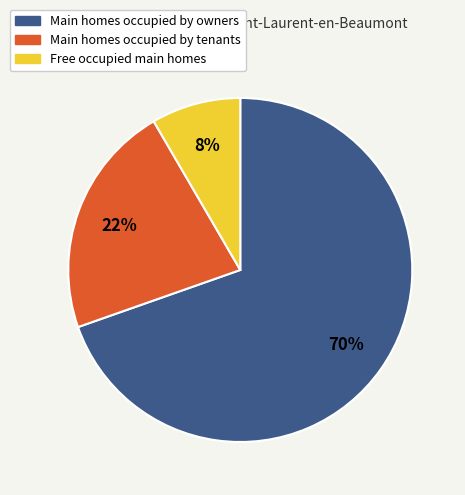

To the nearest percent, what is the combined percentage of Main homes occupied by owners and Free occupied main homes?

78%